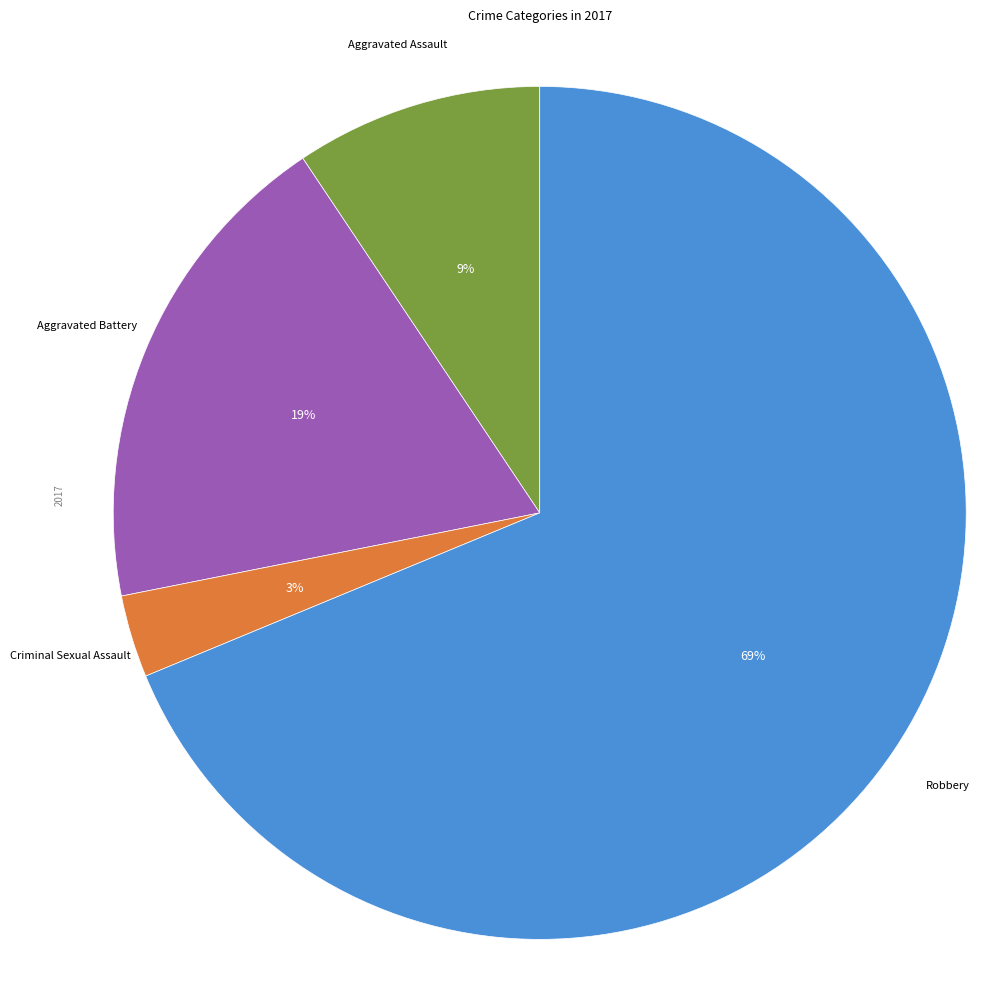

Is there any slice that represents more than half of the pie?

Yes